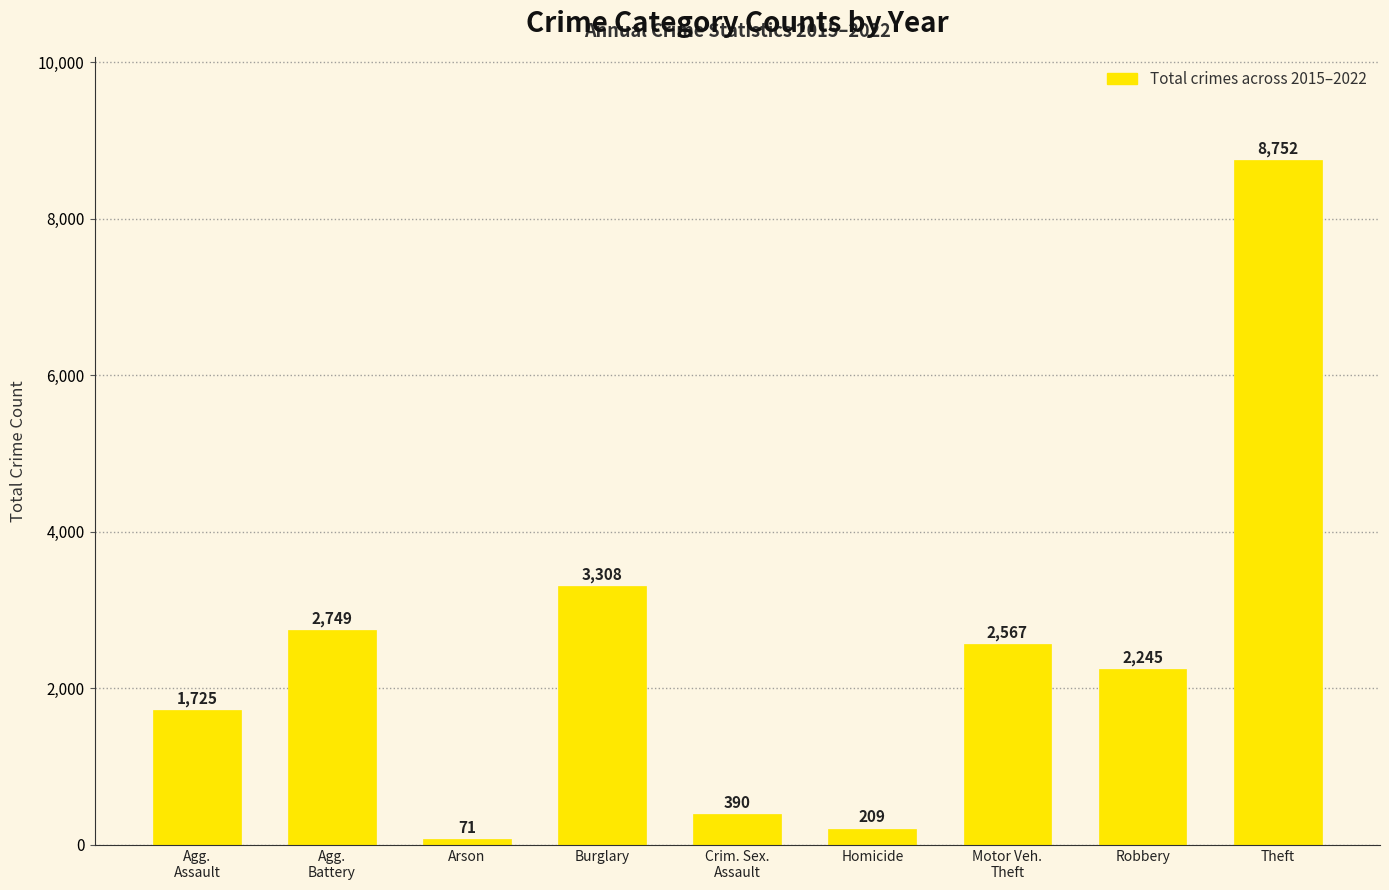

What is the ratio of the value at Burglary to the value at Homicide?

15.8